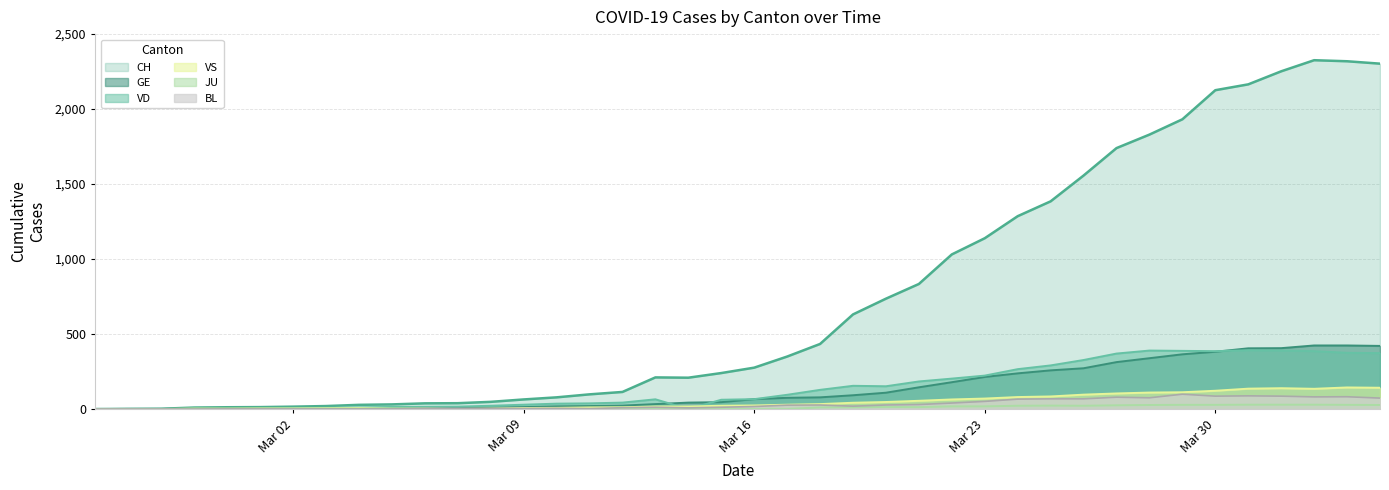

Which series has the largest total across all categories?

CH